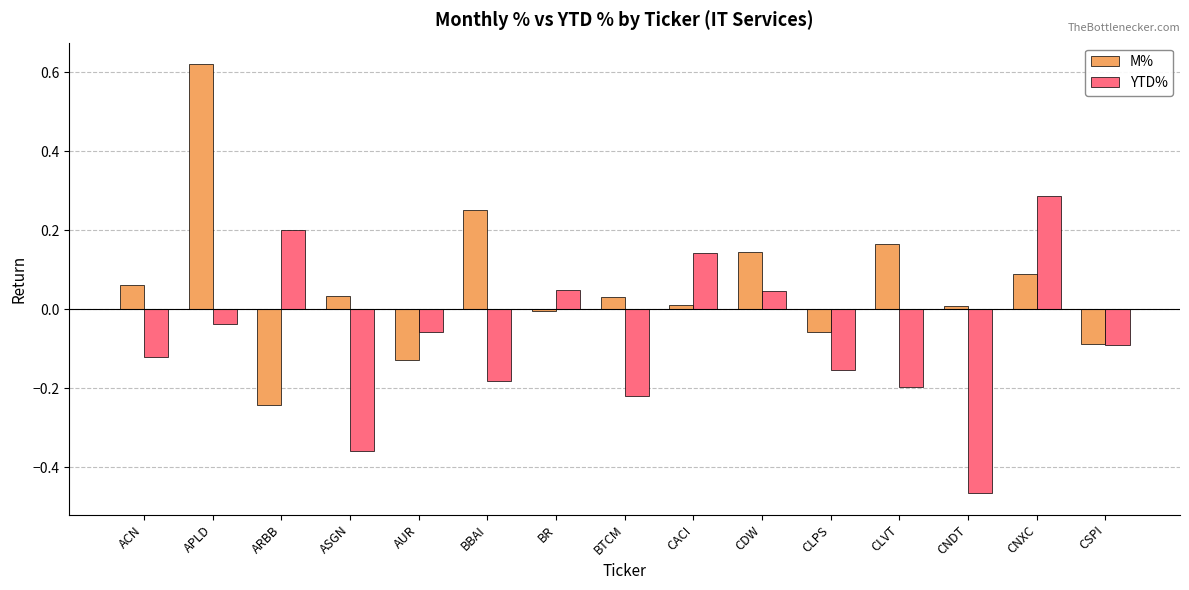

Where does the M% series first go above 0?

ACN